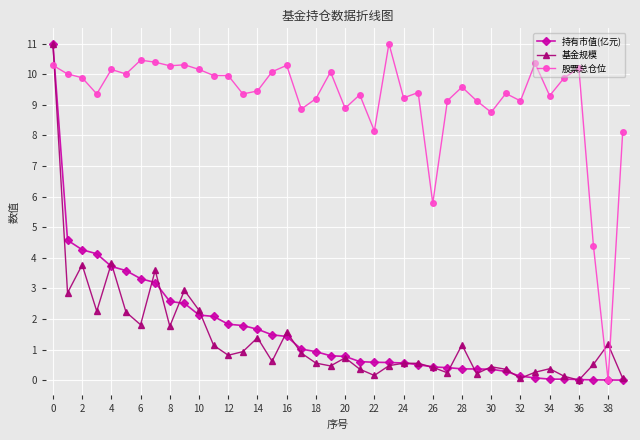

How many values in 基金规模 are above zero?

39